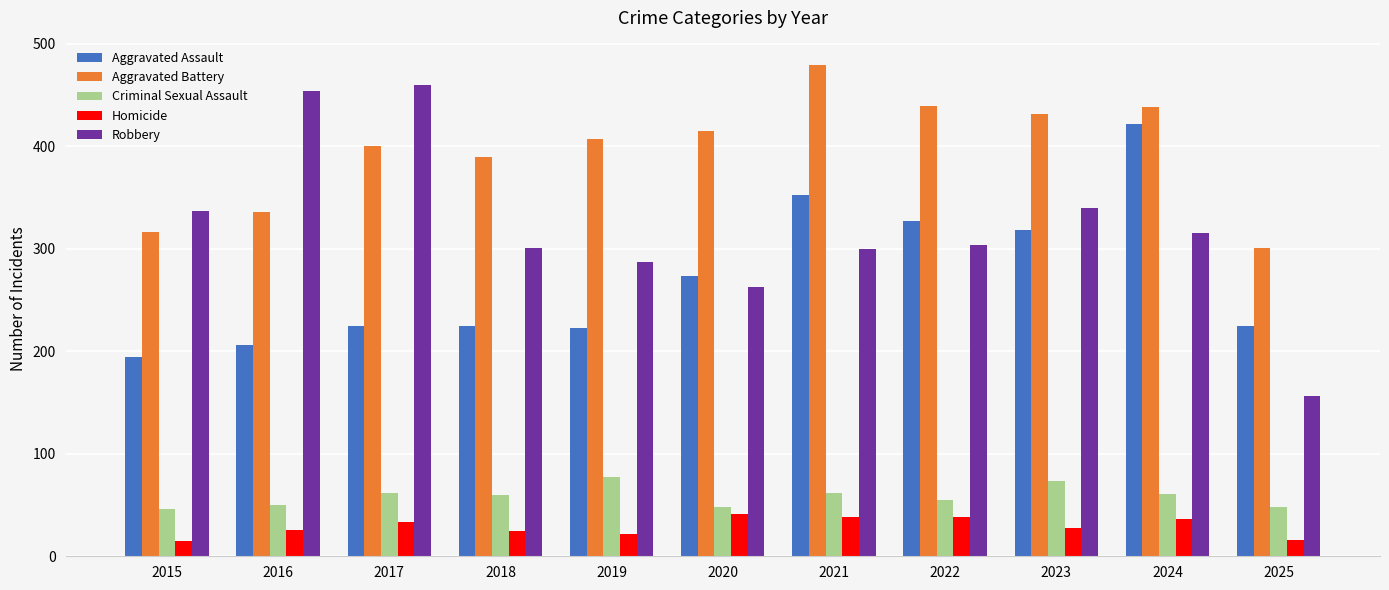

At how many categories does at least one series exceed 449?

3